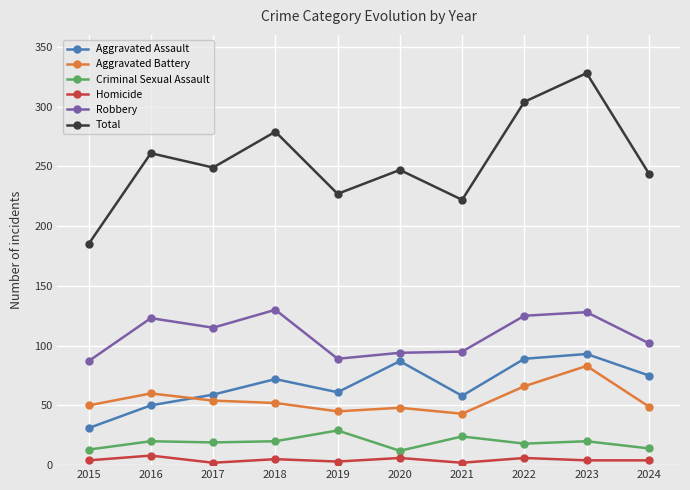

How many times do Aggravated Battery and Aggravated Assault cross each other?

1